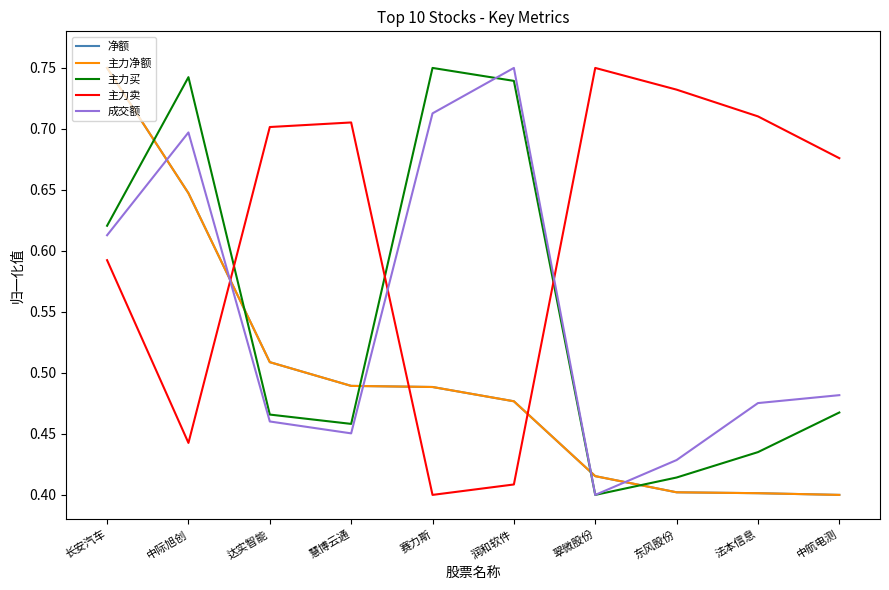

What is the difference between the maximum and minimum values in the 主力卖 series?

0.3